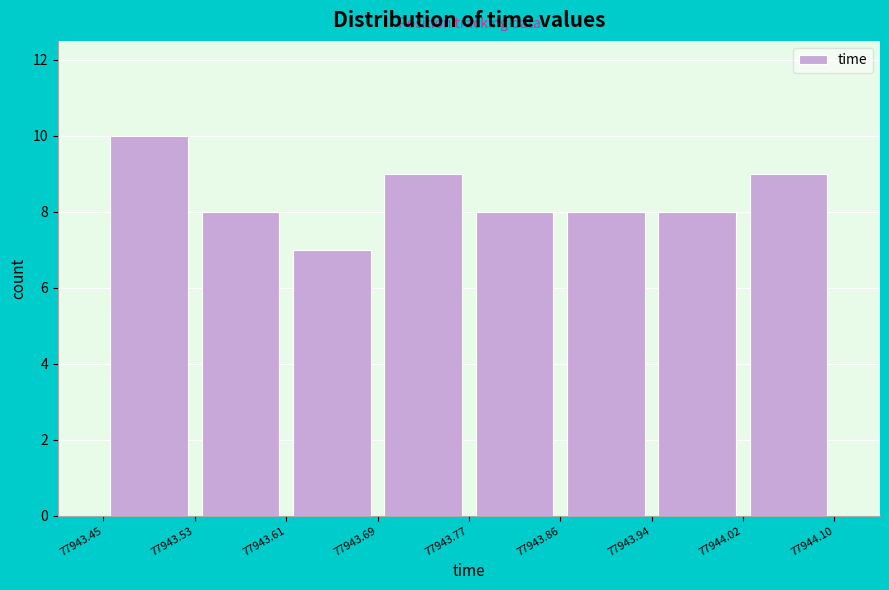

Reading left to right, list every bar in this chart as the range it spans on the x-axis followed by its height. The values are not printed on the chart, so give them approximately, as read against the axis.

77943.45 to 77943.53: 10
77943.53 to 77943.61: 8
77943.61 to 77943.69: 7
77943.69 to 77943.77: 9
77943.77 to 77943.86: 8
77943.86 to 77943.94: 8
77943.94 to 77944.02: 8
77944.02 to 77944.10: 9